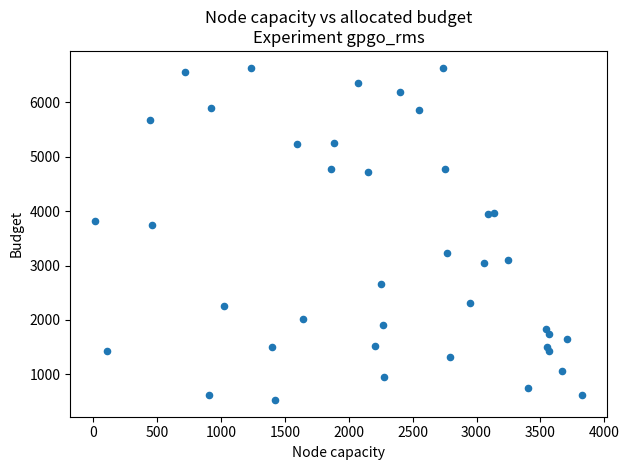

What Y value in the scatter plot is closest to 3584?

3740.2